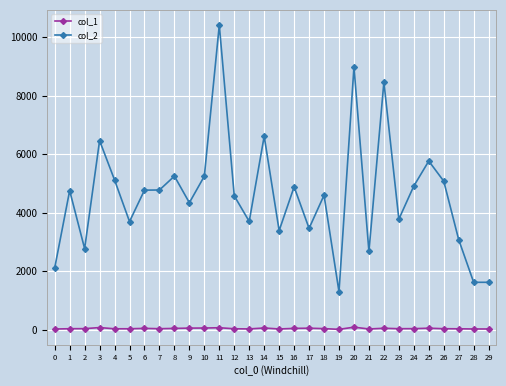

Which series has the widest spread of values?

col_2